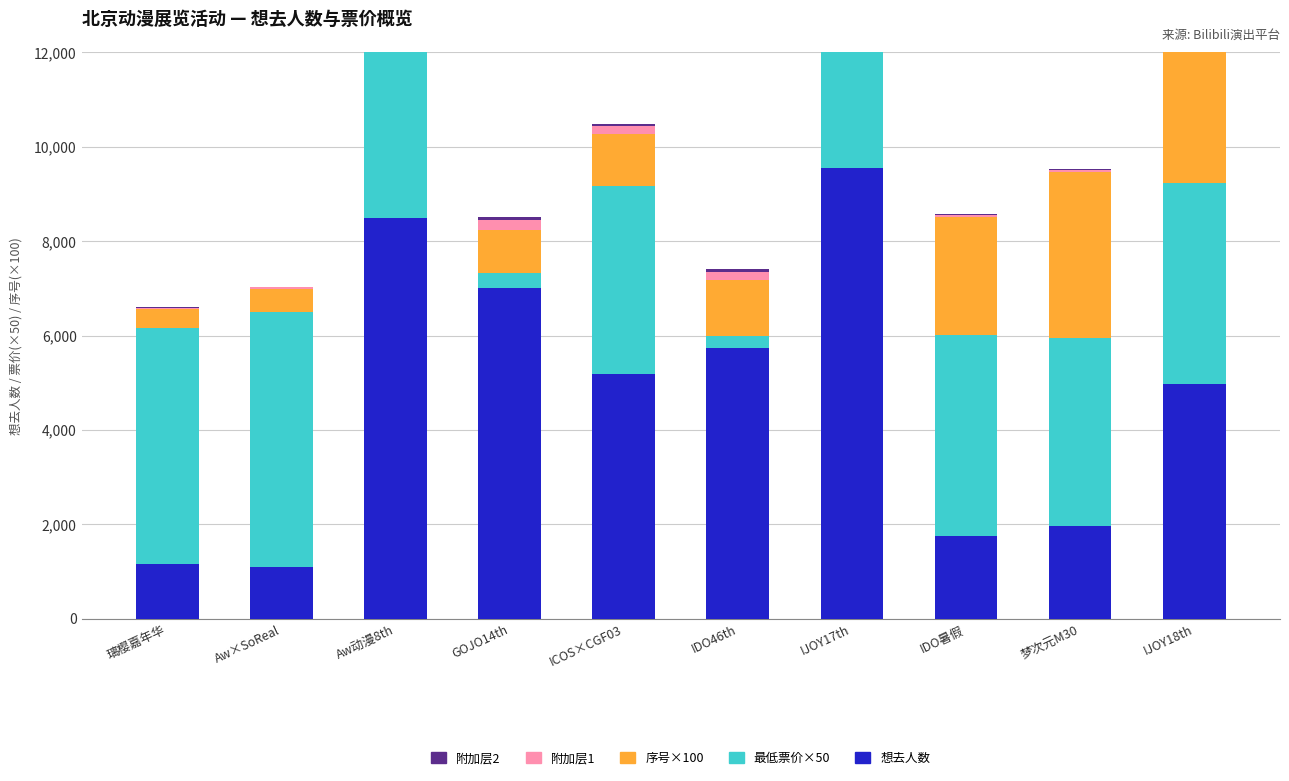

Rank the series at IDO暑假 from highest to lowest value.

最低票价×50, 序号×100, 想去人数, 附加层1, 附加层2